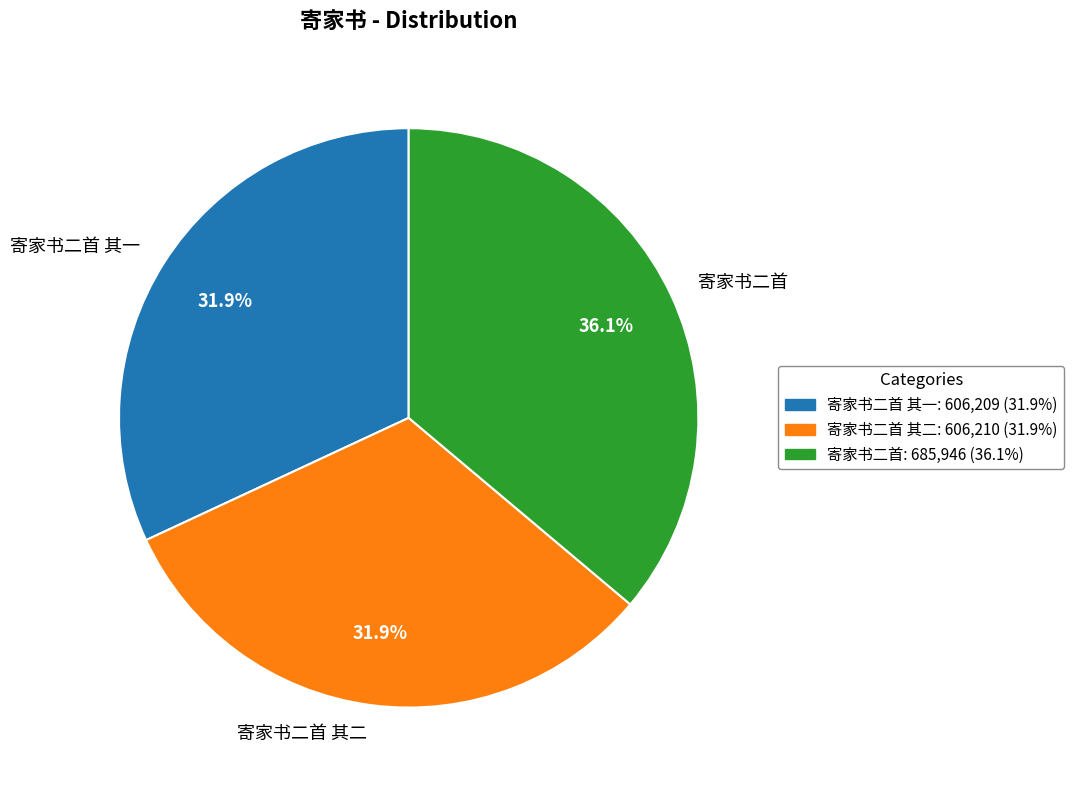

To the nearest percent, what percentage of the pie is 寄家书二首 其二?

32%